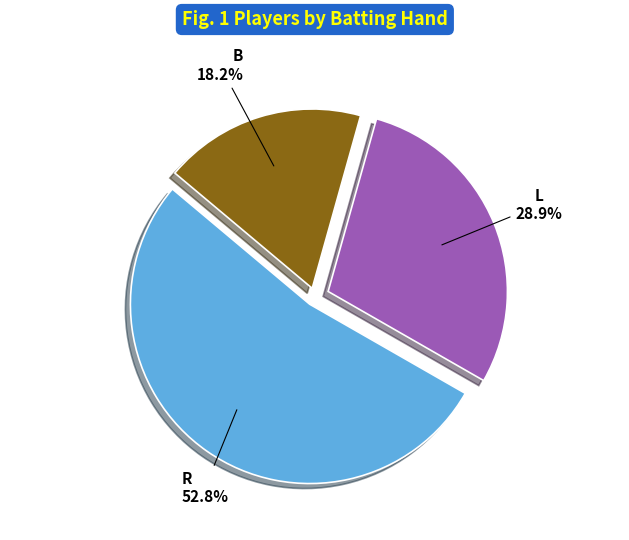

To the nearest percent, what is the average slice percentage?

33%